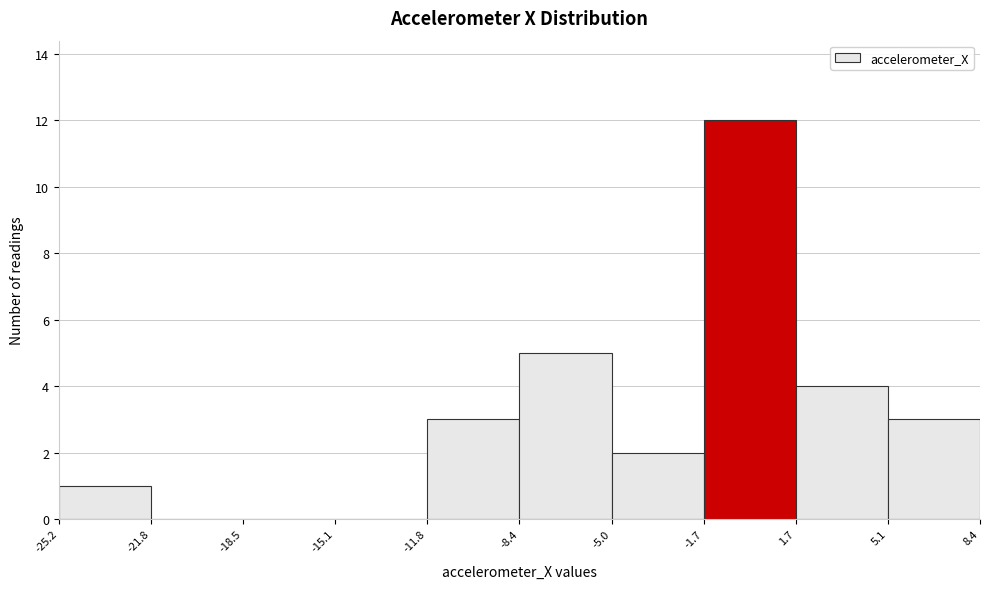

Reading left to right, list every bar in this chart as the range it spans on the x-axis followed by its height. The values are not printed on the chart, so give them approximately, as read against the axis.

-25.2 to -21.8: 1
-21.8 to -18.5: 0
-18.5 to -15.1: 0
-15.1 to -11.8: 0
-11.8 to -8.4: 3
-8.4 to -5.0: 5
-5.0 to -1.7: 2
-1.7 to 1.7: 12
1.7 to 5.1: 4
5.1 to 8.4: 3